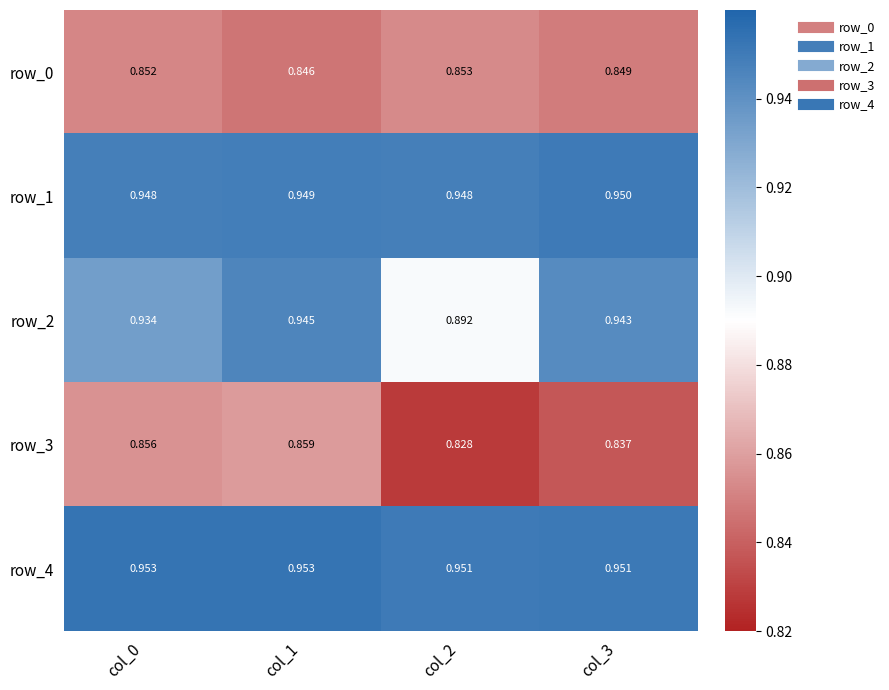

At which category is the sum across all series the highest?

col_1